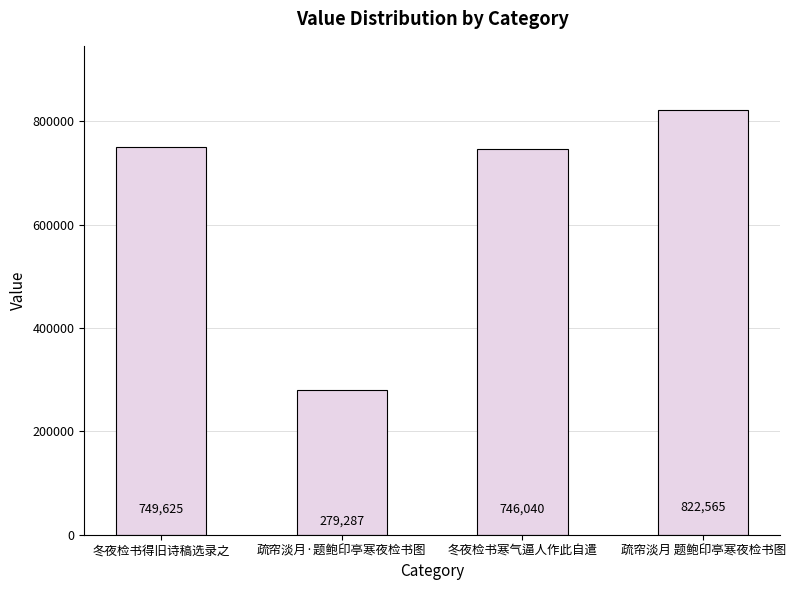

How many values are below 749625?

2